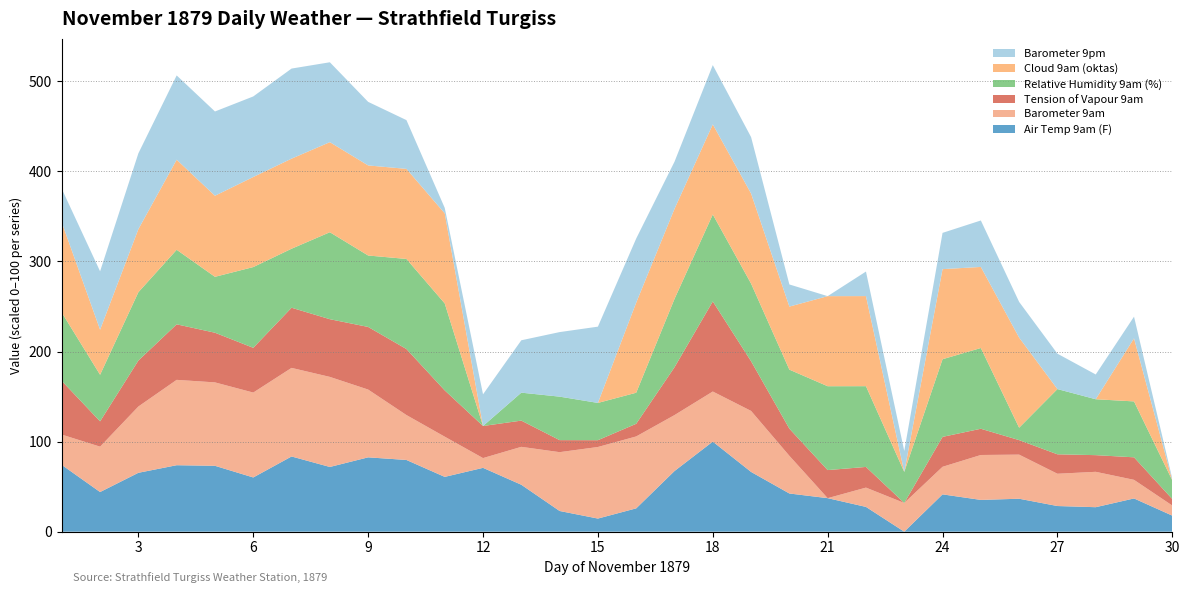

What is the total value across all series at 27?

197.6